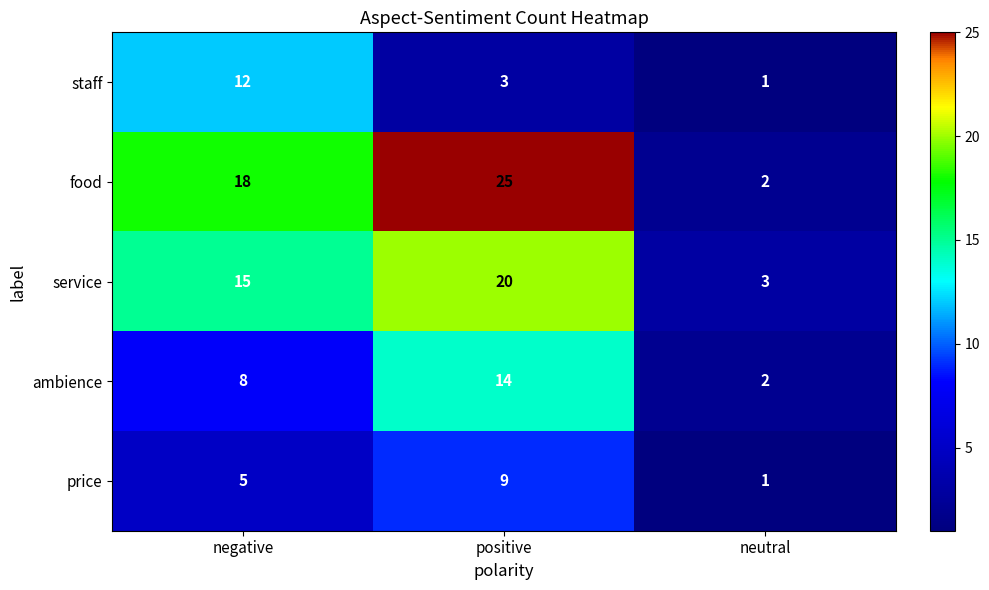

What is the difference between the maximum and minimum values in the service series?

17